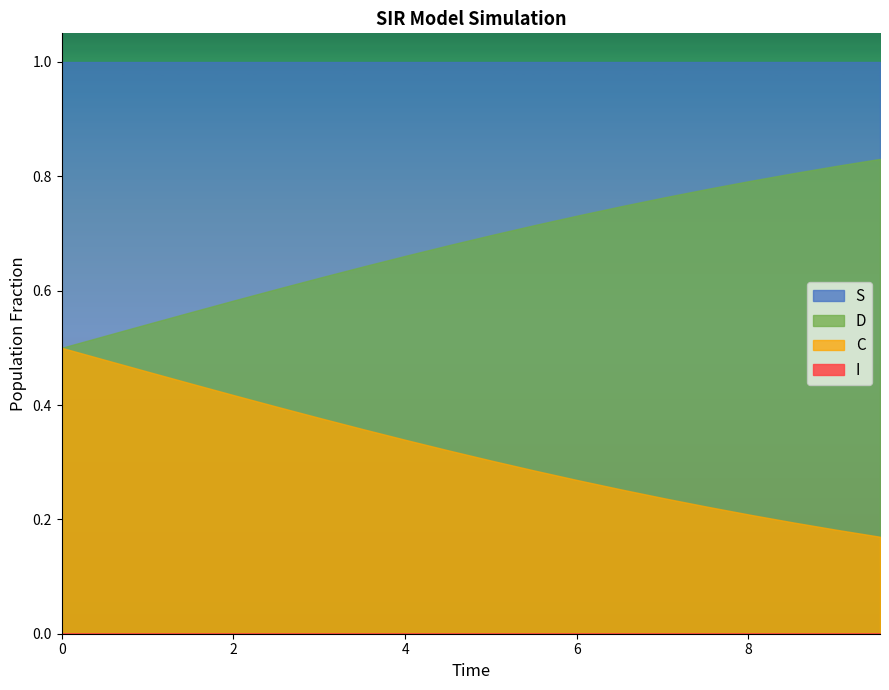

The value of C at 11 is 0.4. True or false?

False